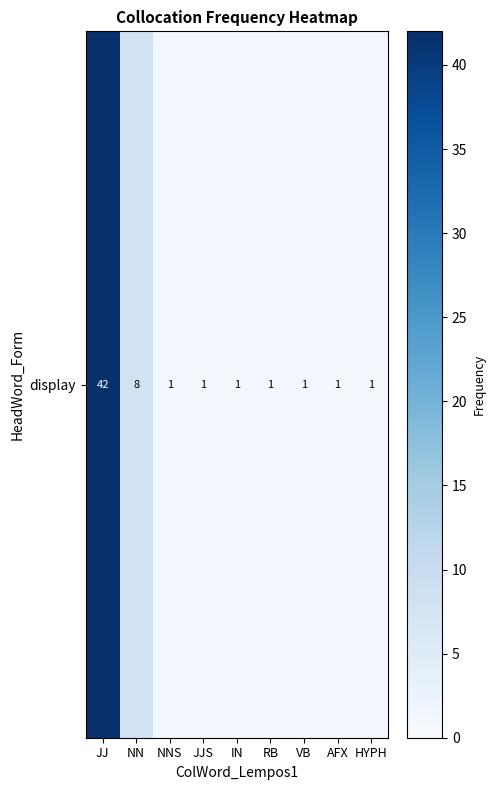

Which category has the lowest value across all series?

NNS